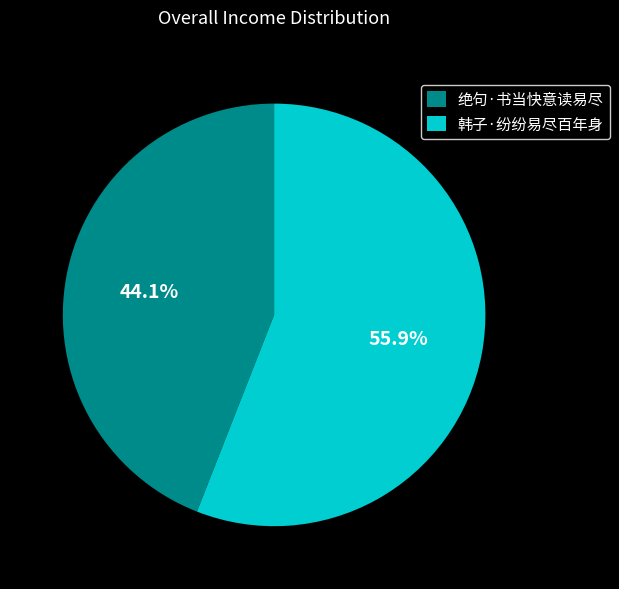

Count the number of slices in the pie.

2